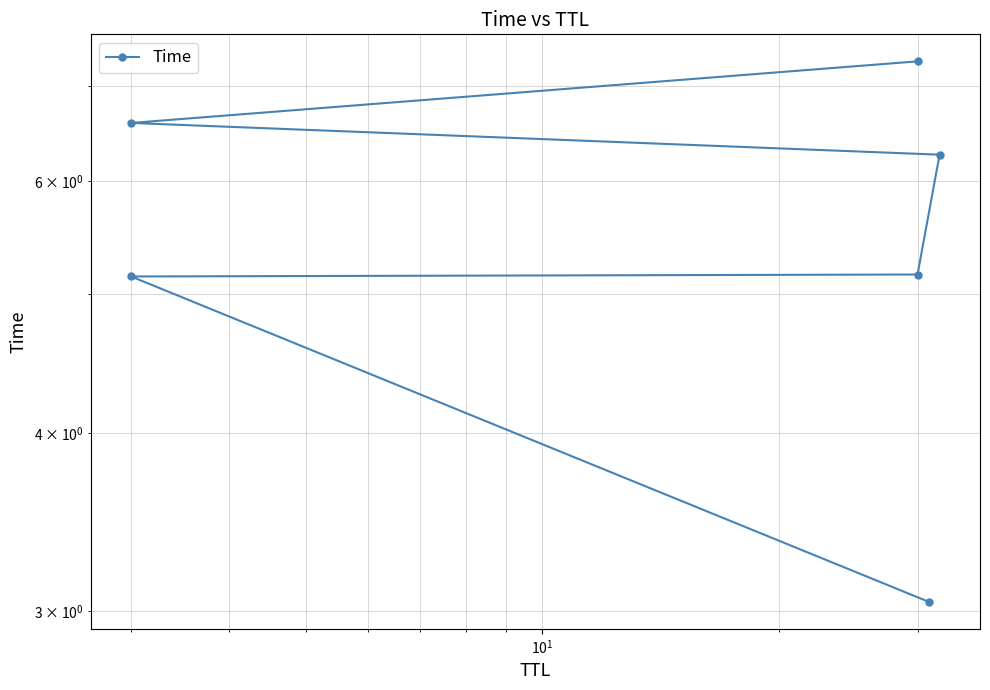

The value at $\mathdefault{10^{1}}$ is 3.2. True or false?

False